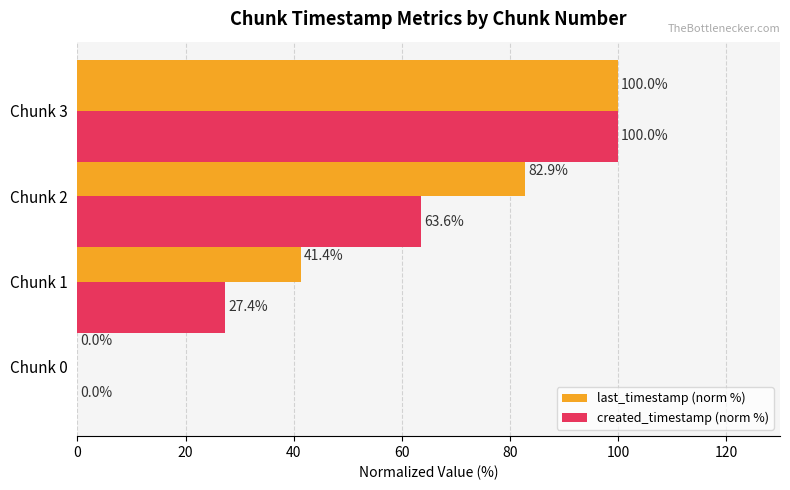

What value does the last_timestamp (norm %) series have at Chunk 1?

41.4